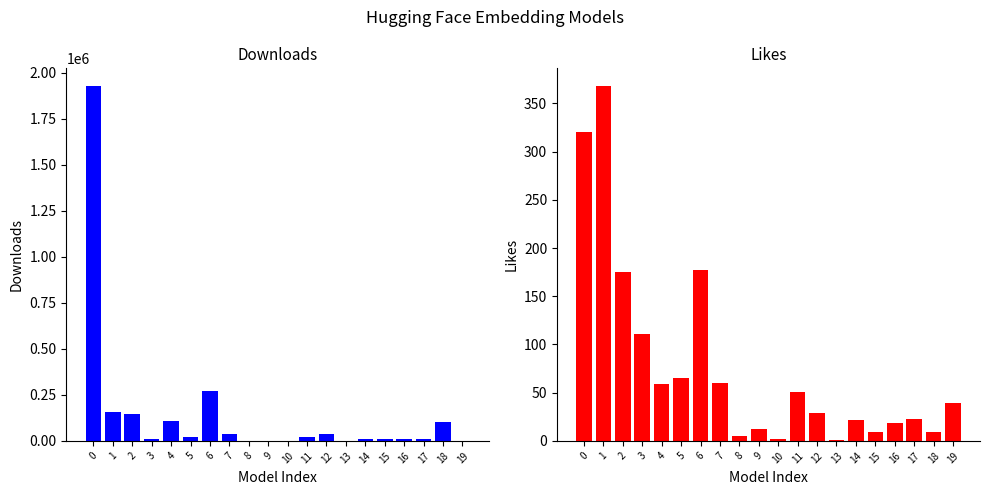

What is the total value across all series at 19?

186